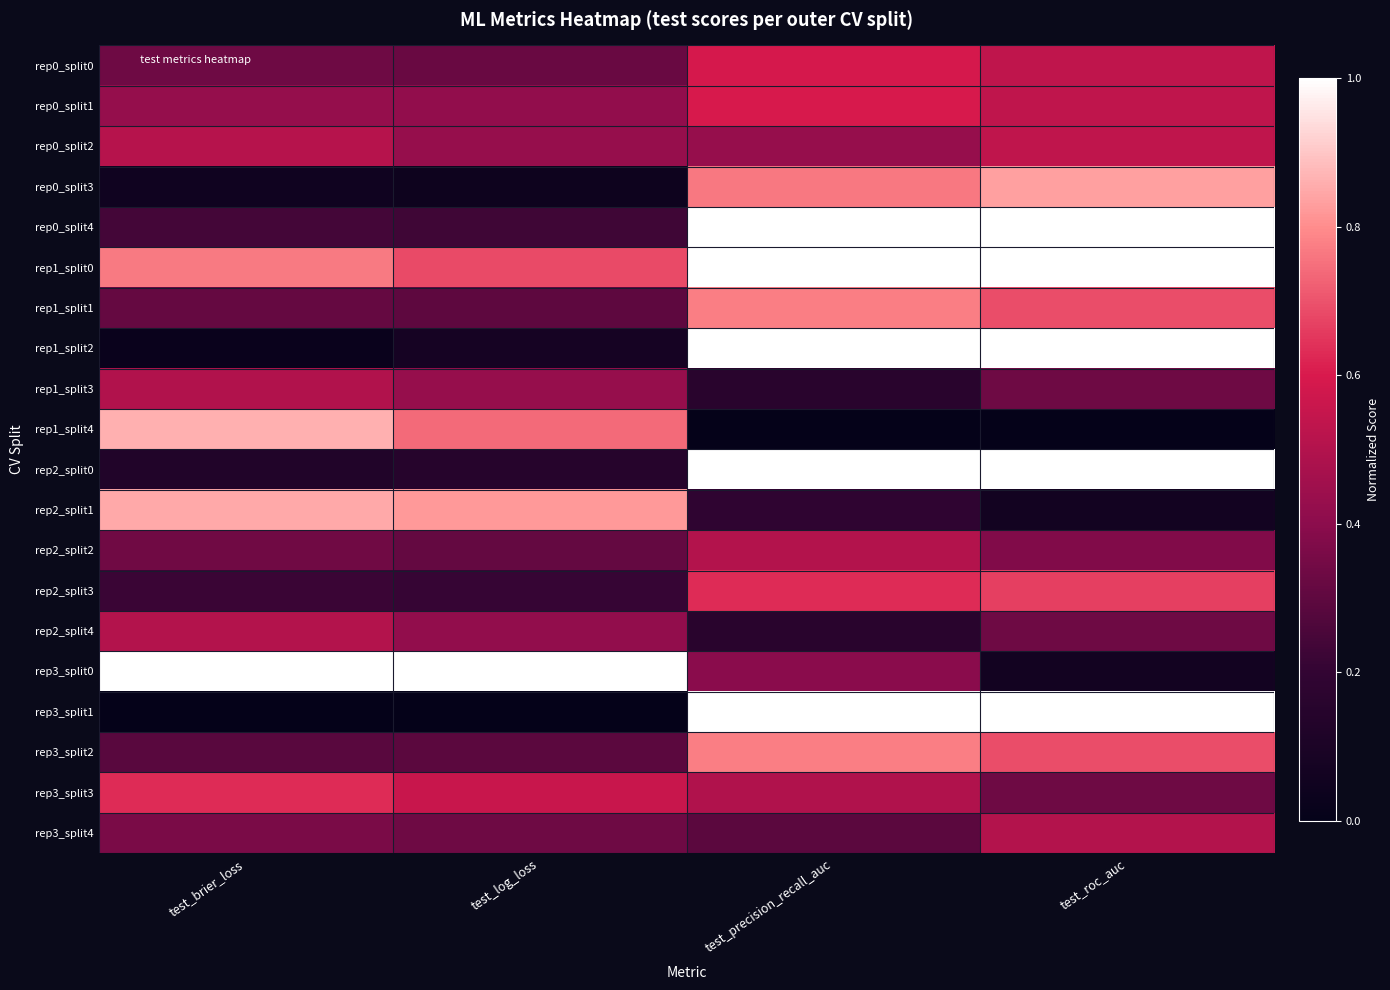

How many data points does each series have?

4